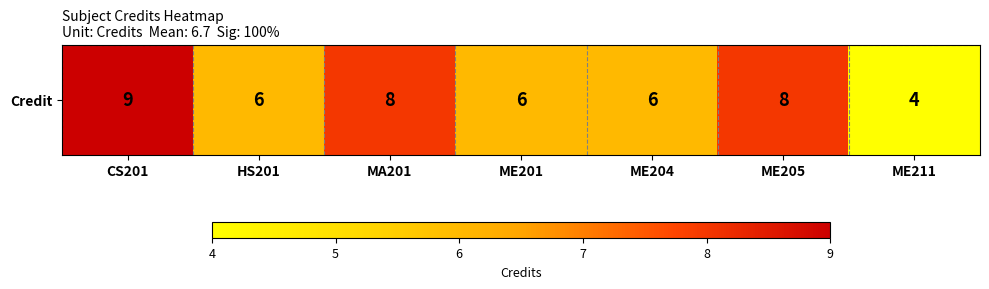

Count the number of values greater than 6.

3